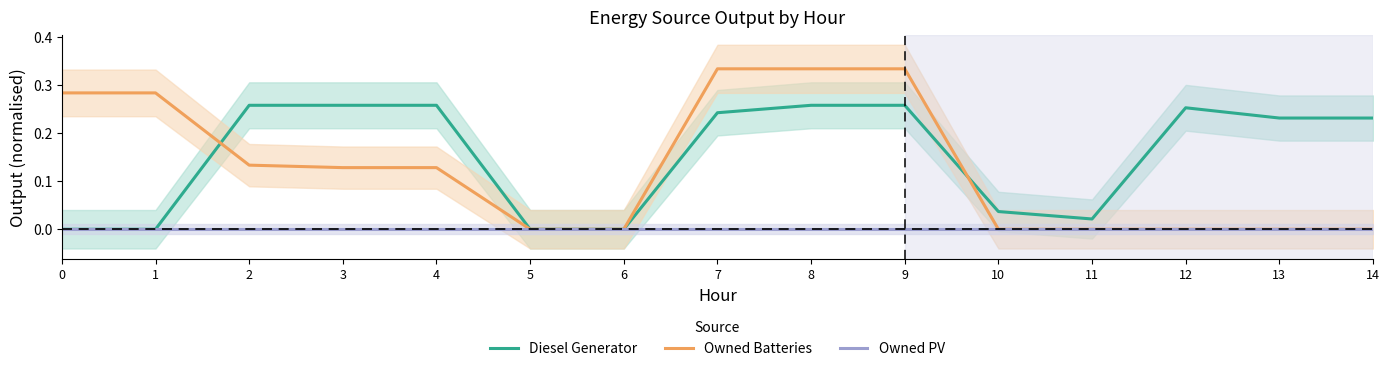

Which series has the largest total across all categories?

Diesel Generator